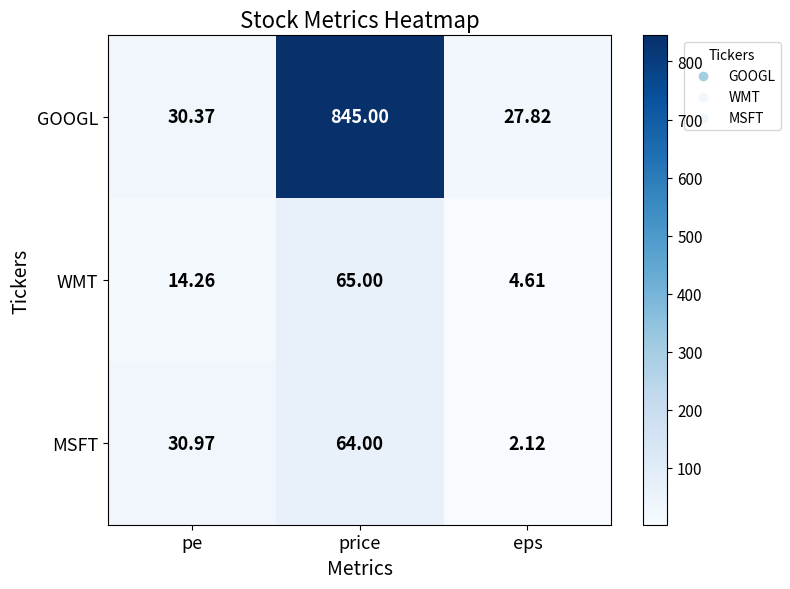

Which category has the lowest value in the GOOGL series?

eps